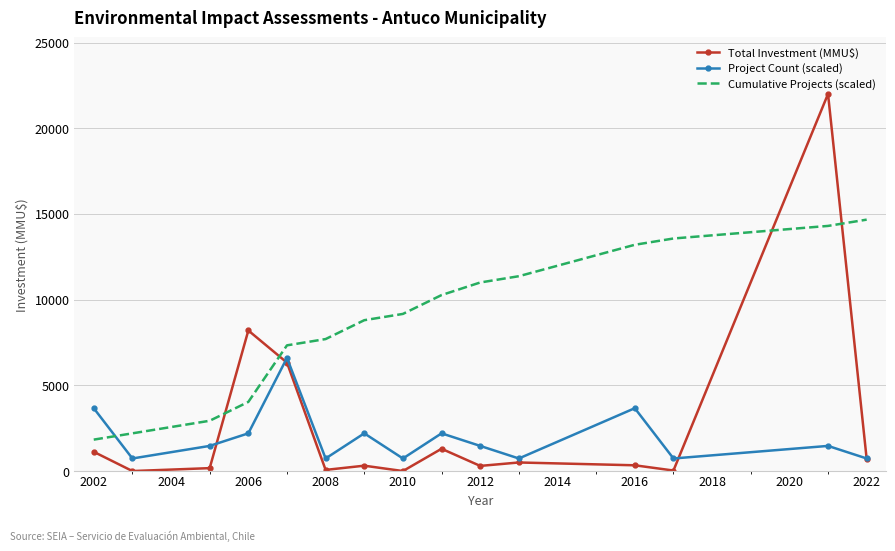

Which series has the largest total across all categories?

Cumulative Projects (scaled)